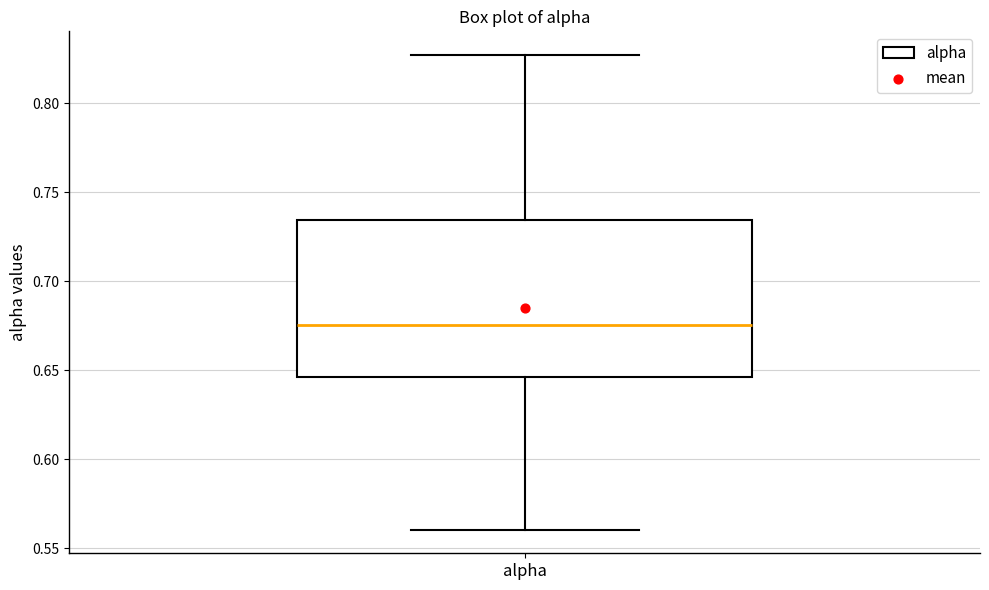

Transcribe this box plot: give where the median line is, the range the box spans, and where the two whiskers end, as read against the y-axis. The values are not printed on the chart, so give them approximately, as read against the axis.

median 0.675, box 0.645 to 0.735, whiskers 0.560 to 0.825